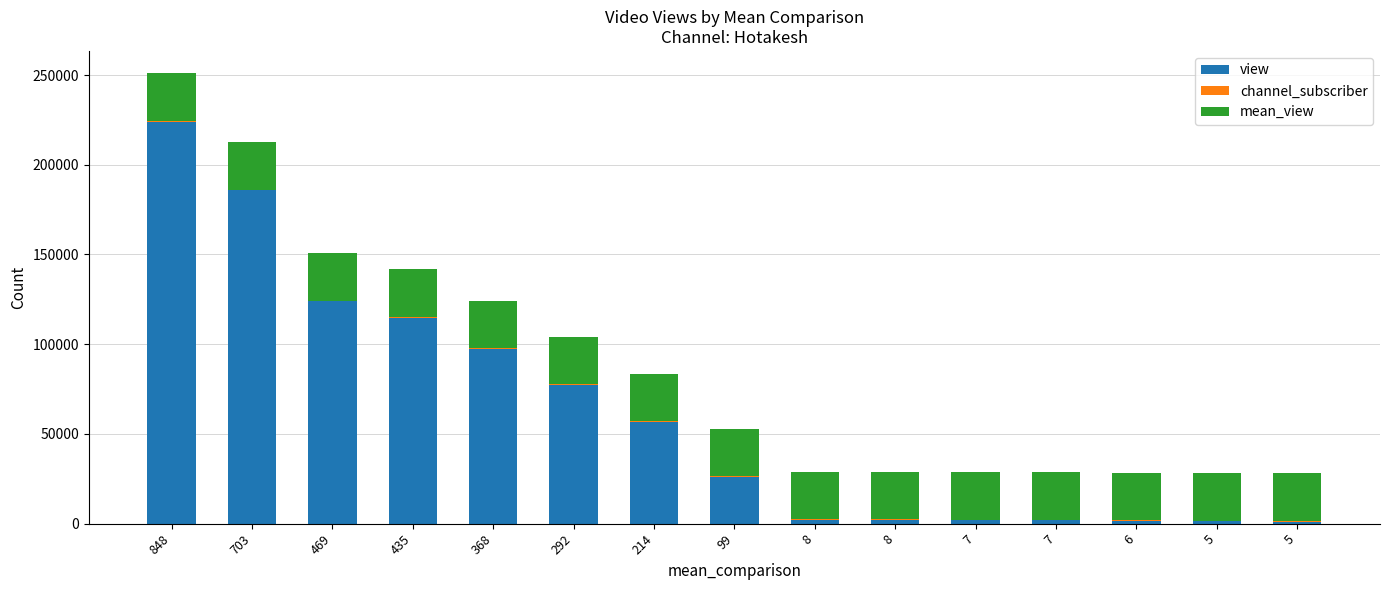

At how many categories does at least one series exceed 134563?

2